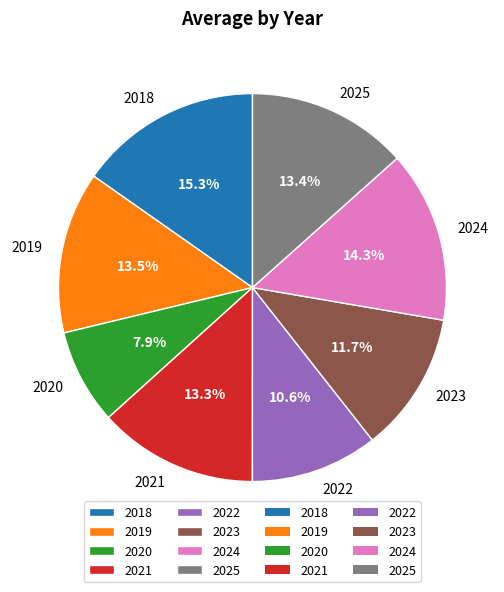

The 2018 slice represents 15% of the pie. True or false?

True